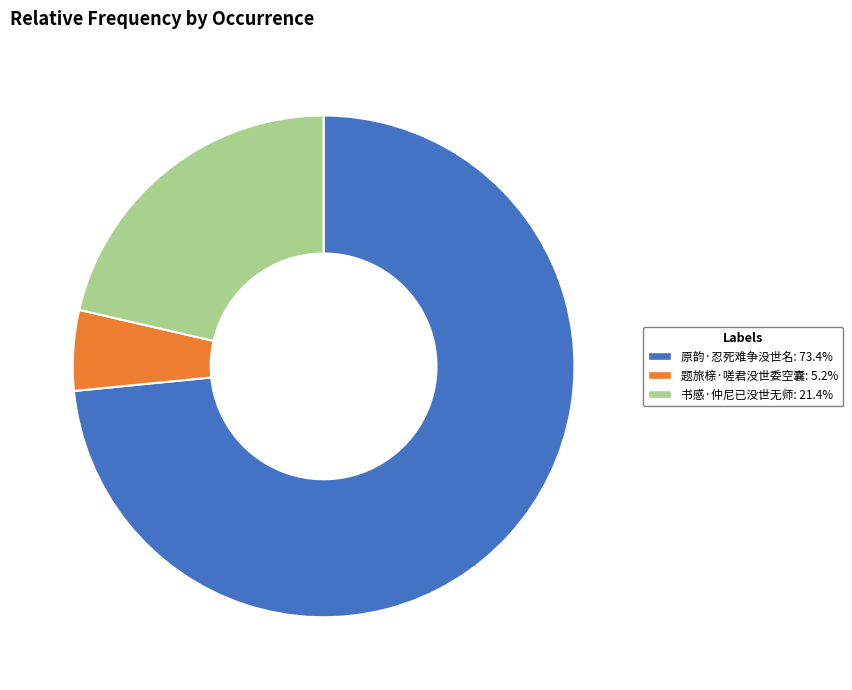

Rank the categories by value from lowest to highest.

题旅榇·嗟君没世委空囊, 书感·仲尼已没世无师, 原韵·忍死难争没世名